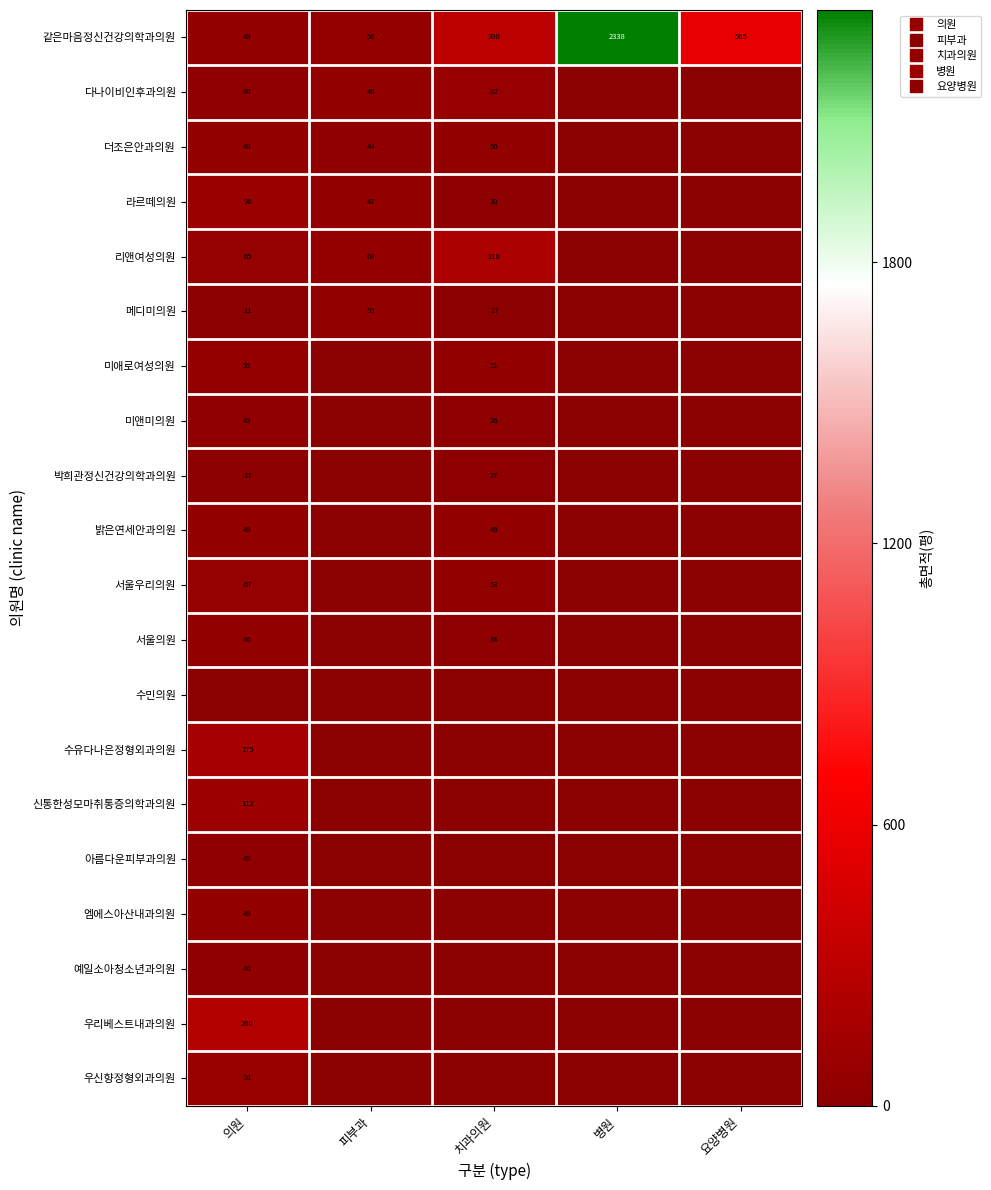

Rank the series by their maximum value, from highest to lowest.

같은마음정신건강의학과의원, 우리베스트내과의원, 리앤여성의원, 수유다나은정형외과의원, 신통한성모마취통증의학과의원, 라르떼의원, 우신향정형외과의원, 다나이비인후과의원, 서울우리의원, 미애로여성의원, 메디미의원, 더조은안과의원, 엠에스아산내과의원, 밝은연세안과의원, 서울의원, 아름다운피부과의원, 미앤미의원, 예일소아청소년과의원, 박희관정신건강의학과의원, 수민의원